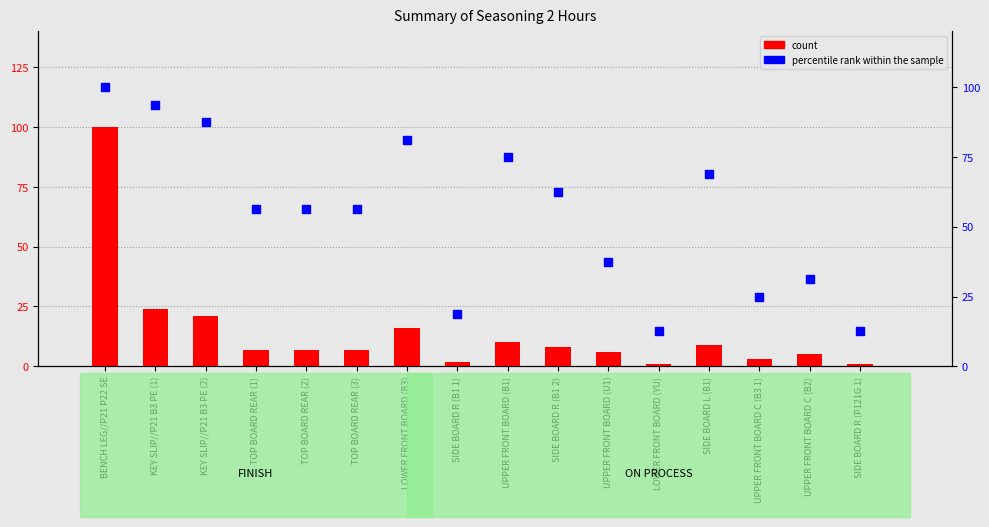

Which series has the largest total across all categories?

percentile rank within the sample